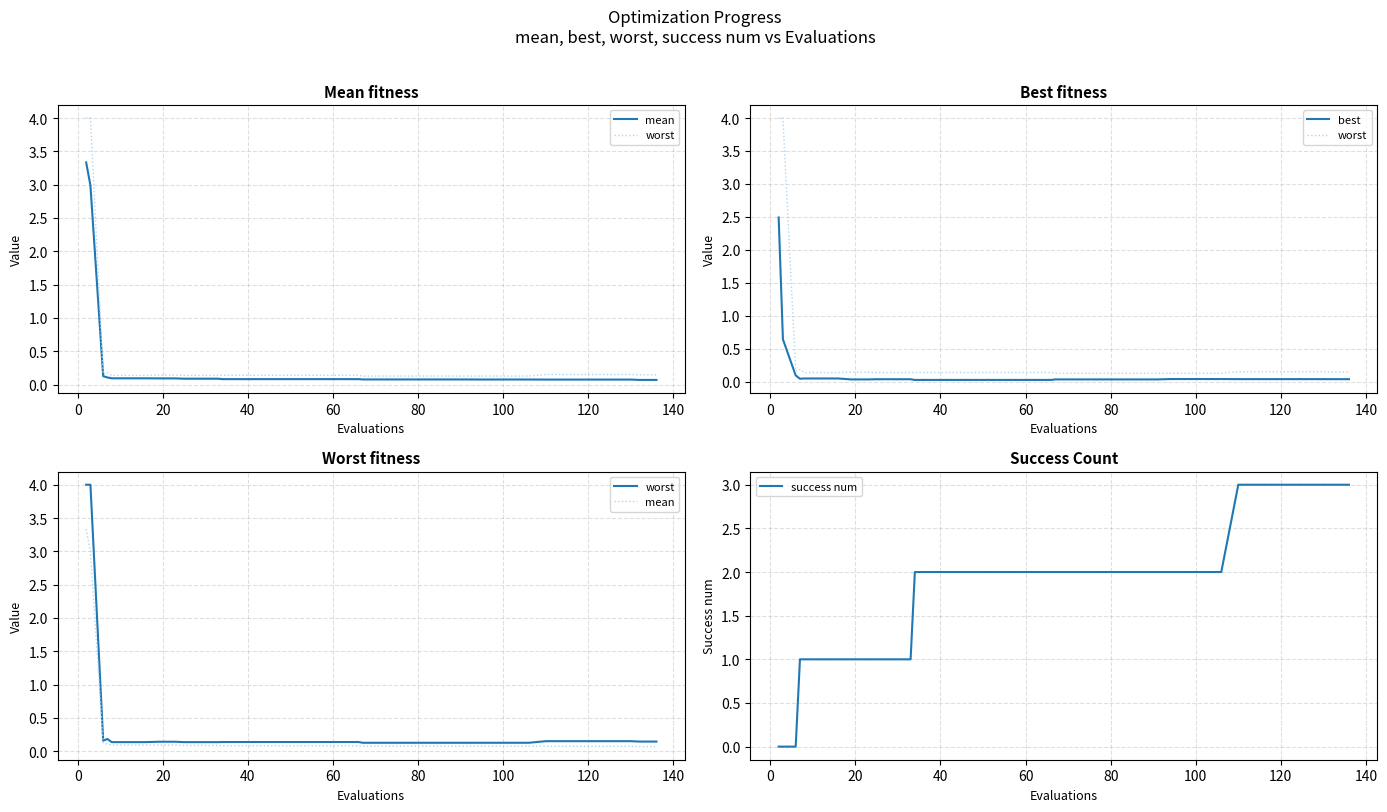

Reading left to right, transcribe all the data shown in this chart.

mean: 3.3	3.0	0.1	0.1	0.1	0.1	0.1	0.1	0.1	0.1	0.1	0.1	0.1	0.1	0.1	0.1	0.1	0.1	0.1	0.1	0.1	0.1	0.1	0.1	0.1	0.1	0.1	0.1	0.1	0.1	0.1	0.1	0.1	0.1	0.1	0.1	0.1	0.1	0.1	0.1
worst: 4.0	4.0	0.2	0.2	0.1	0.1	0.1	0.1	0.1	0.1	0.1	0.1	0.1	0.1	0.1	0.1	0.1	0.1	0.1	0.1	0.1	0.1	0.1	0.1	0.1	0.1	0.1	0.1	0.1	0.1	0.1	0.1	0.2	0.2	0.2	0.2	0.2	0.2	0.1	0.1
best: 2.5	0.6	0.1	0.0	0.0	0.0	0.0	0.0	0.0	0.0	0.0	0.0	0.0	0.0	0.0	0.0	0.0	0.0	0.0	0.0	0.0	0.0	0.0	0.0	0.0	0.0	0.0	0.0	0.0	0.0	0.0	0.0	0.0	0.0	0.0	0.0	0.0	0.0	0.0	0.0
success num: 0.0	0.0	0.0	1.0	1.0	1.0	1.0	1.0	1.0	1.0	1.0	1.0	2.0	2.0	2.0	2.0	2.0	2.0	2.0	2.0	2.0	2.0	2.0	2.0	2.0	2.0	2.0	2.0	2.0	2.0	2.0	2.0	3.0	3.0	3.0	3.0	3.0	3.0	3.0	3.0